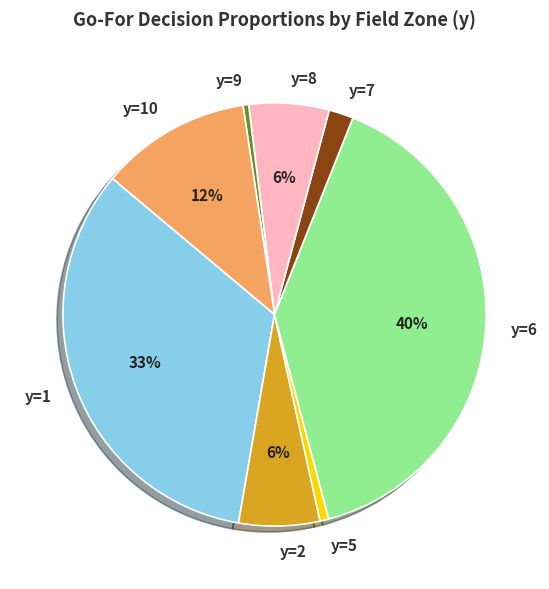

Which slice is the largest?

y=6